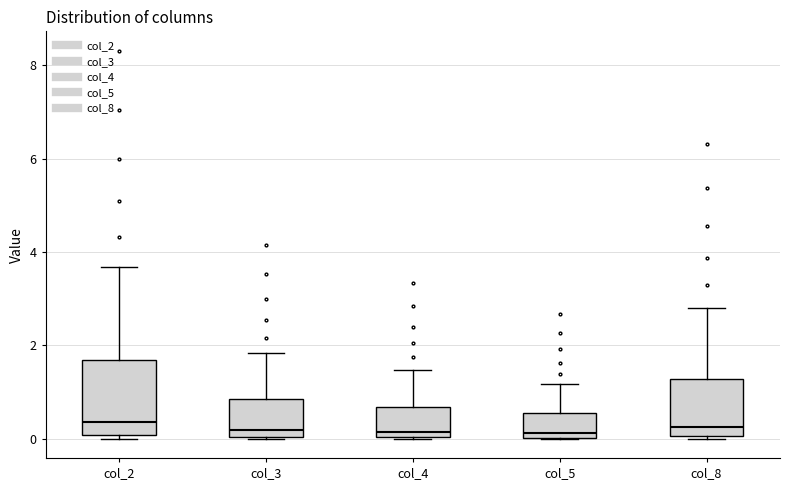

Comparing the boxes themselves (not the whiskers), which one is the tallest?

col_2